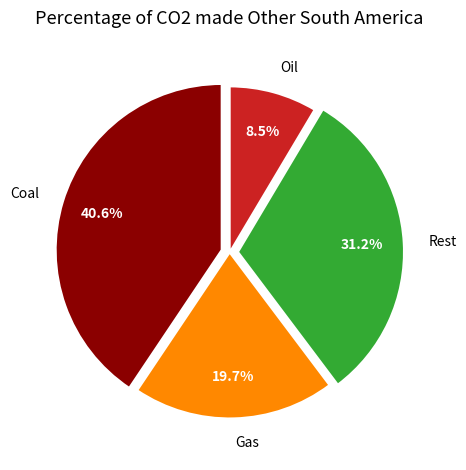

How many segments does this pie chart have?

4